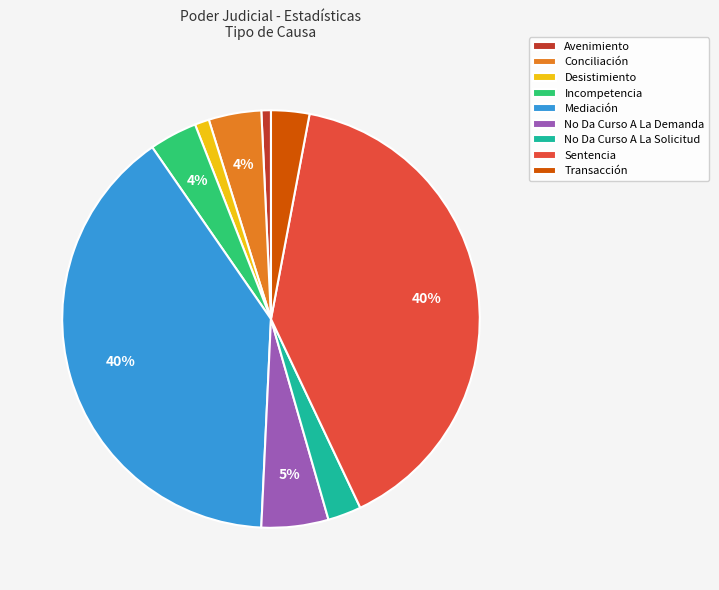

To the nearest percent, what portion does Avenimiento represent?

1%